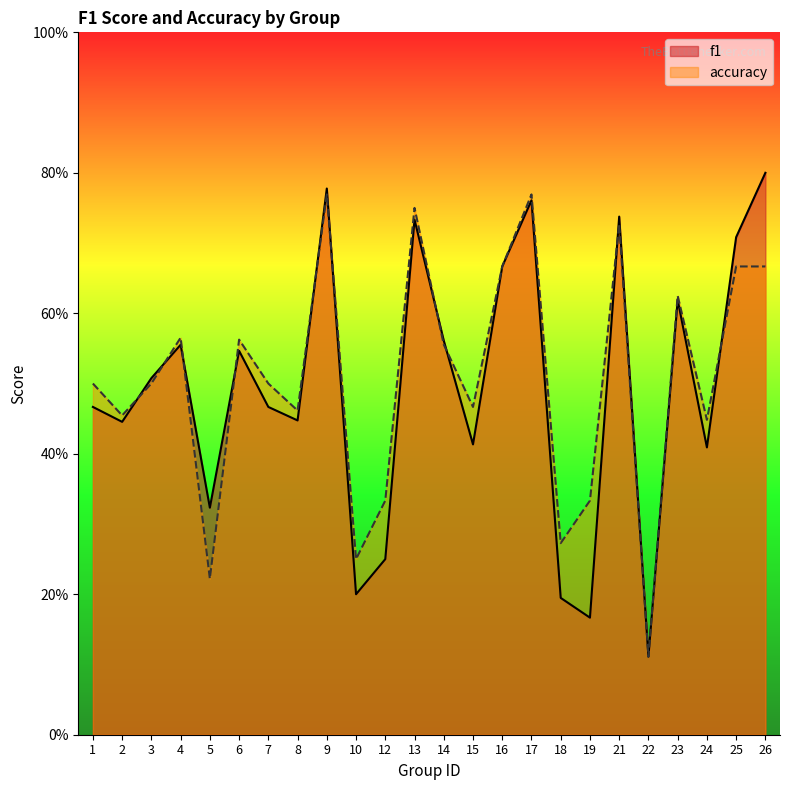

What are all the series names shown in the legend?

f1, accuracy